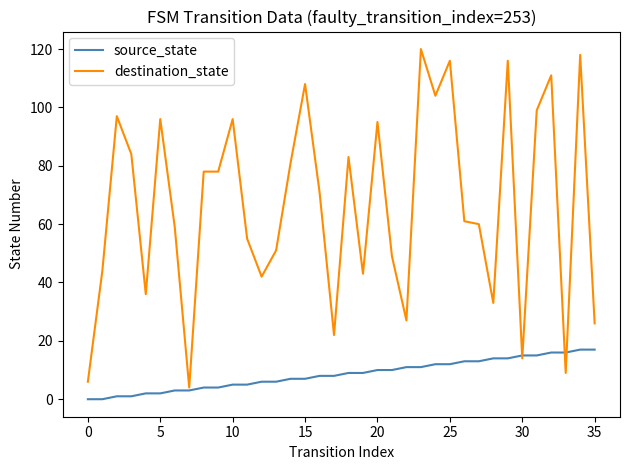

True or false: destination_state and source_state cross at least once.

True